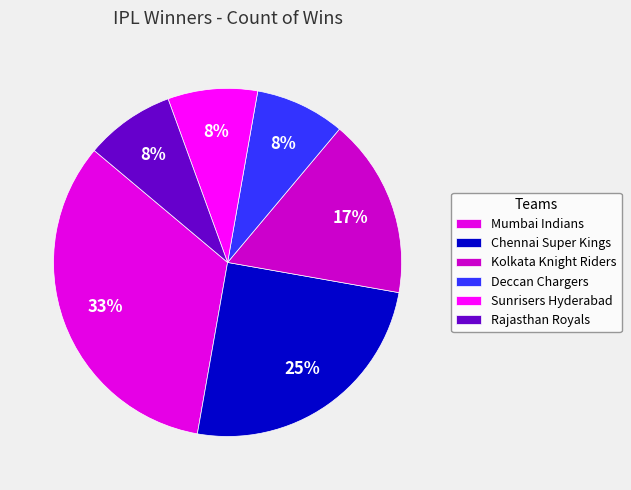

The Mumbai Indians slice represents 39% of the pie. True or false?

False